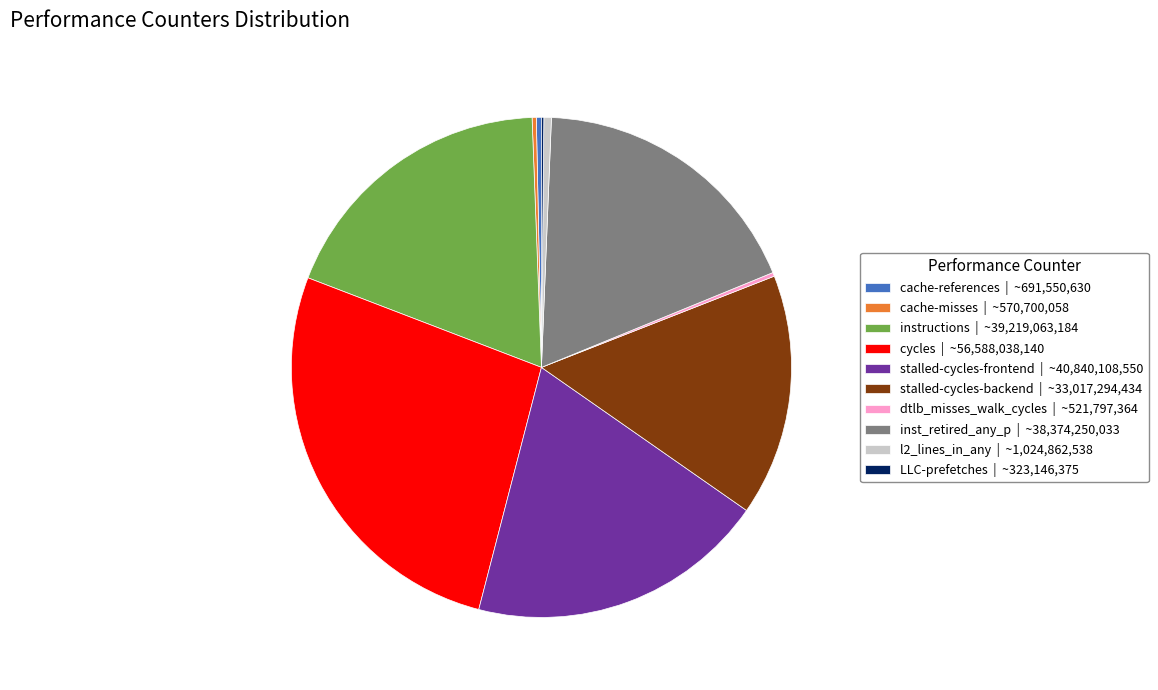

Which has a higher value, stalled-cycles-frontend | ~40,840,108,550 or l2_lines_in_any | ~1,024,862,538?

stalled-cycles-frontend | ~40,840,108,550